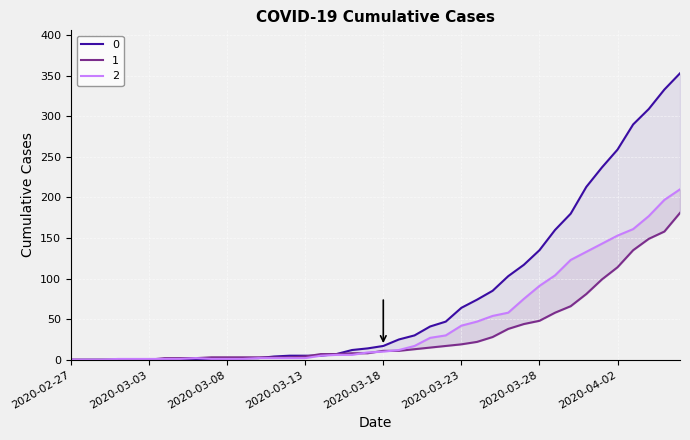

Count the number of categories in the chart.

40